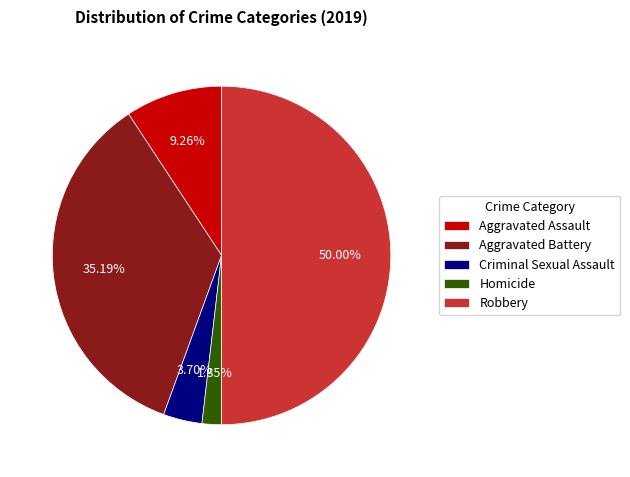

What is the smallest slice in the pie chart?

Homicide